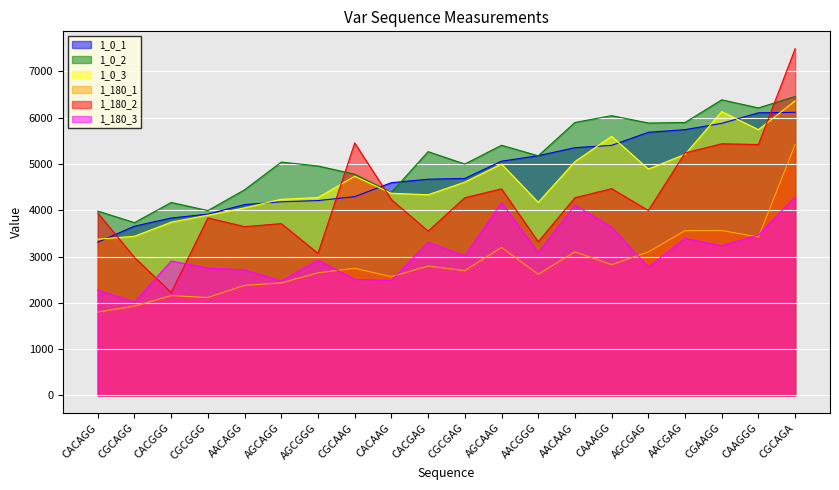

Rank the series at CGAAGG from lowest to highest value.

1_180_3, 1_180_1, 1_180_2, 1_0_1, 1_0_3, 1_0_2